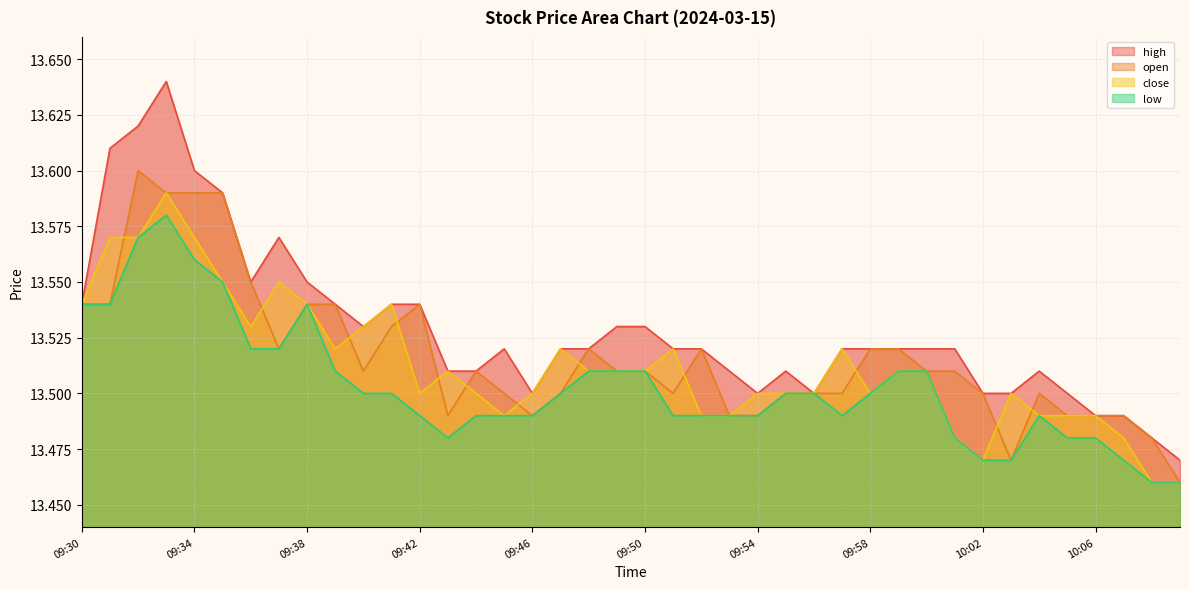

True or false: close and low cross at least once.

False